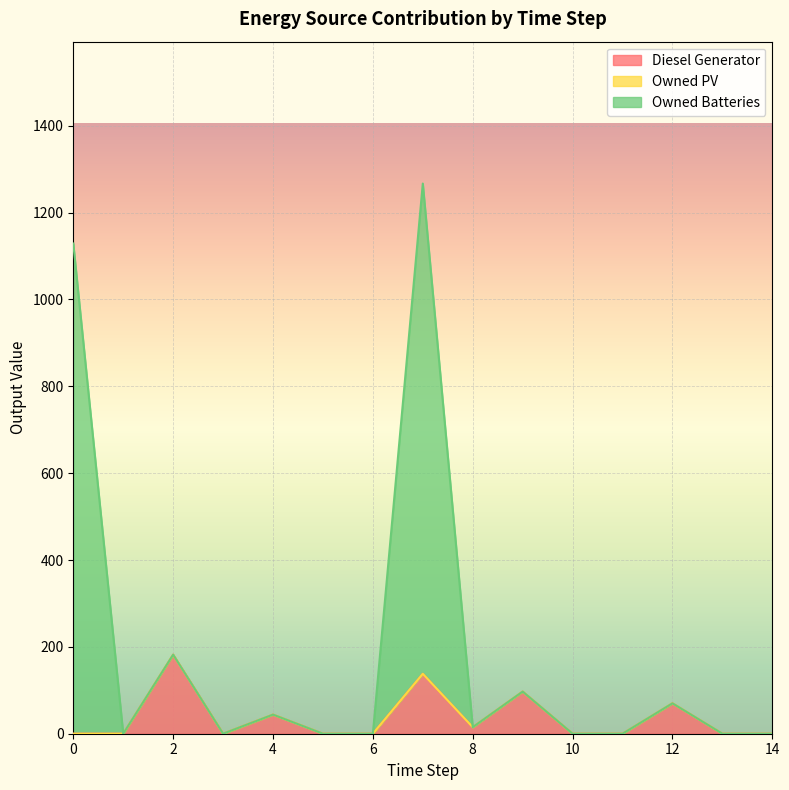

Count the number of categories in the chart.

15